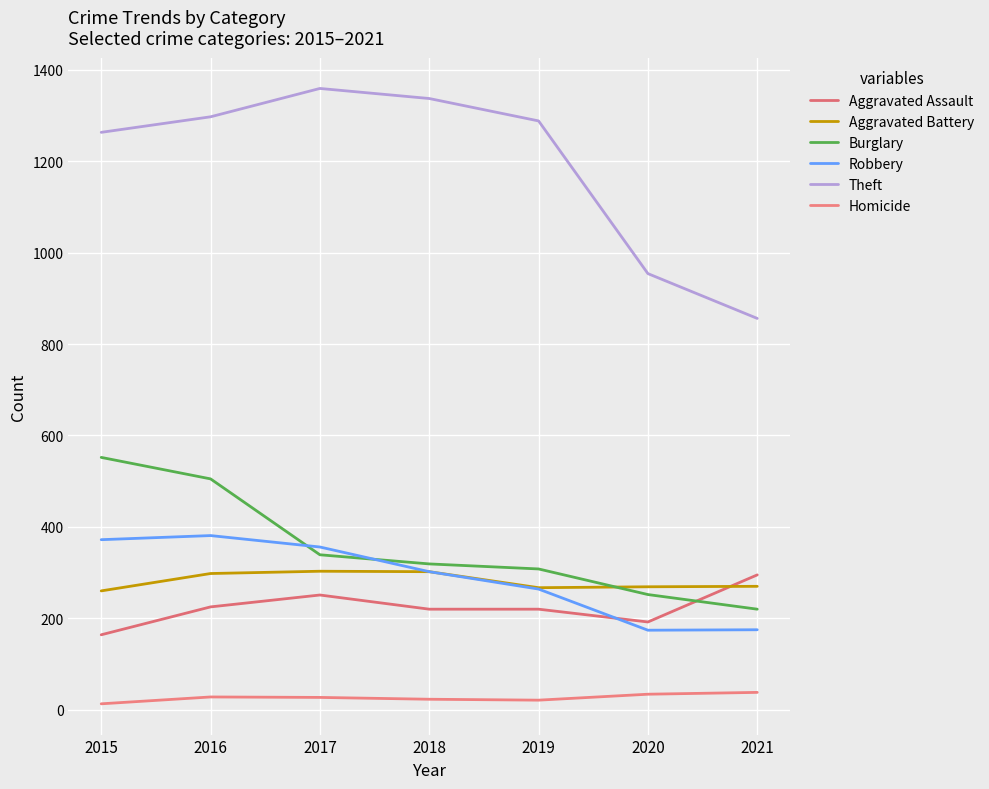

The value of Aggravated Battery at 2021 is 270. True or false?

True